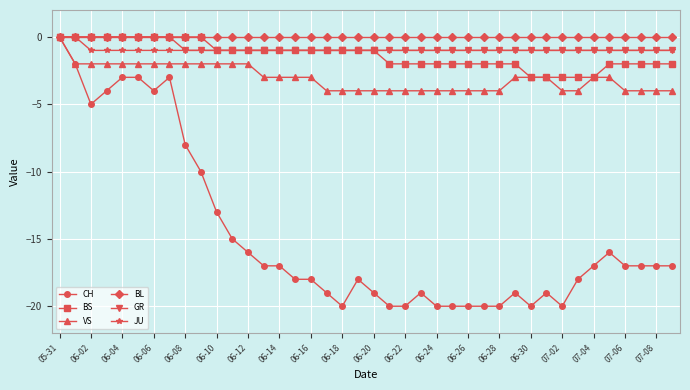

What is the smallest value displayed?

-20